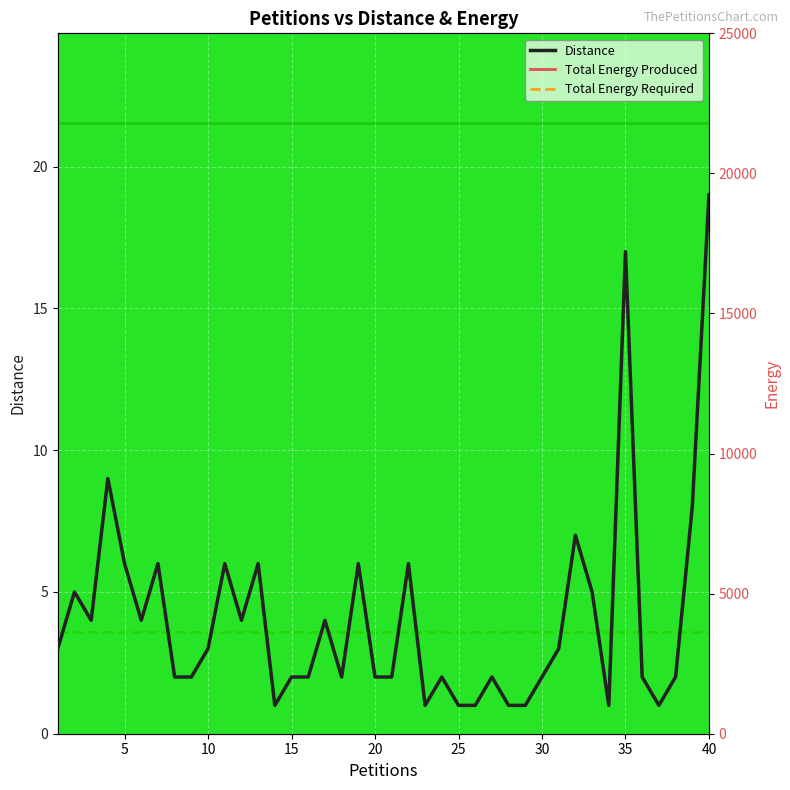

At how many categories does at least one series exceed 7323?

40